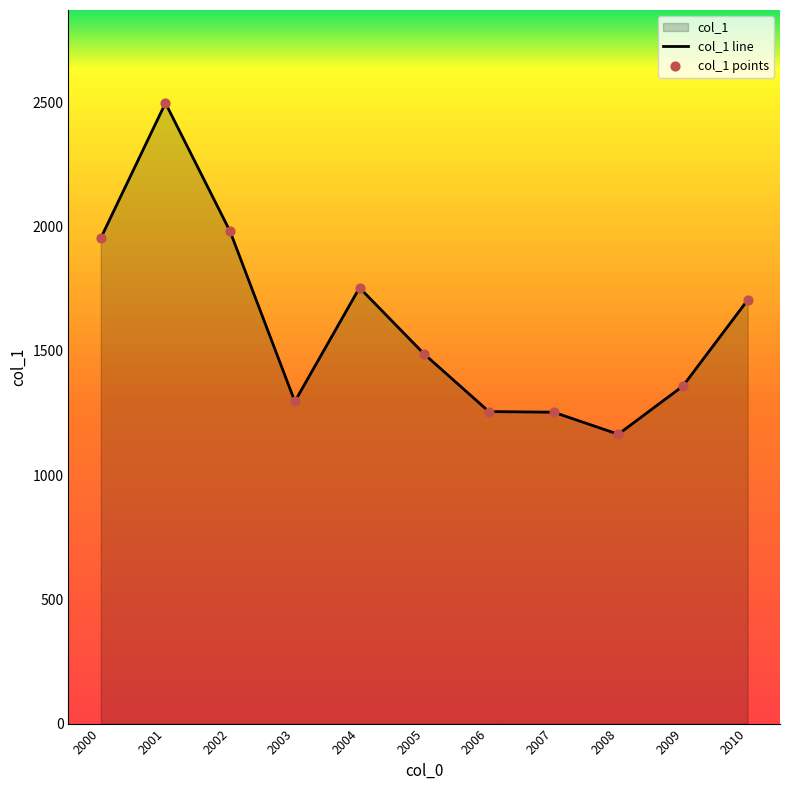

Which series reaches the minimum Y coordinate?

col_1 line